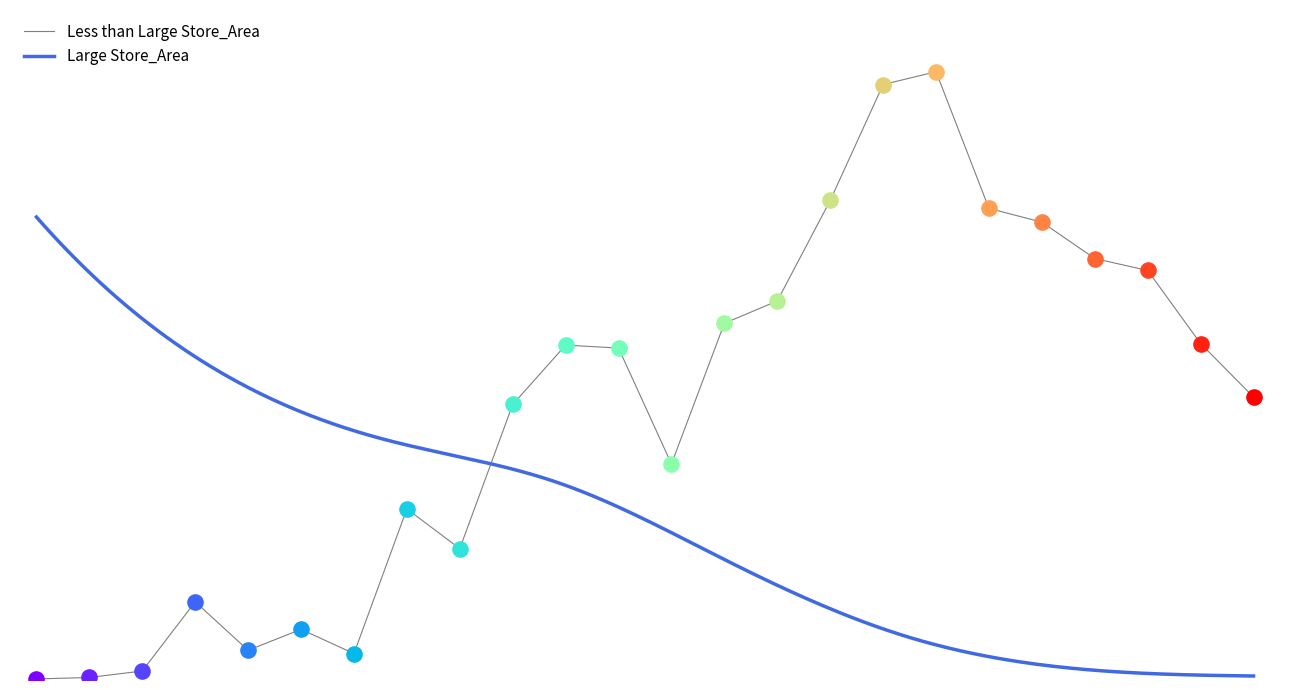

What is the change in value from 20 to 23?

-902200